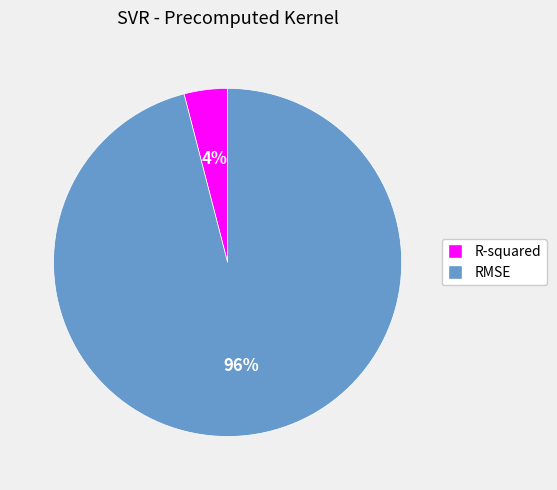

The R-squared slice represents 4% of the pie. True or false?

True